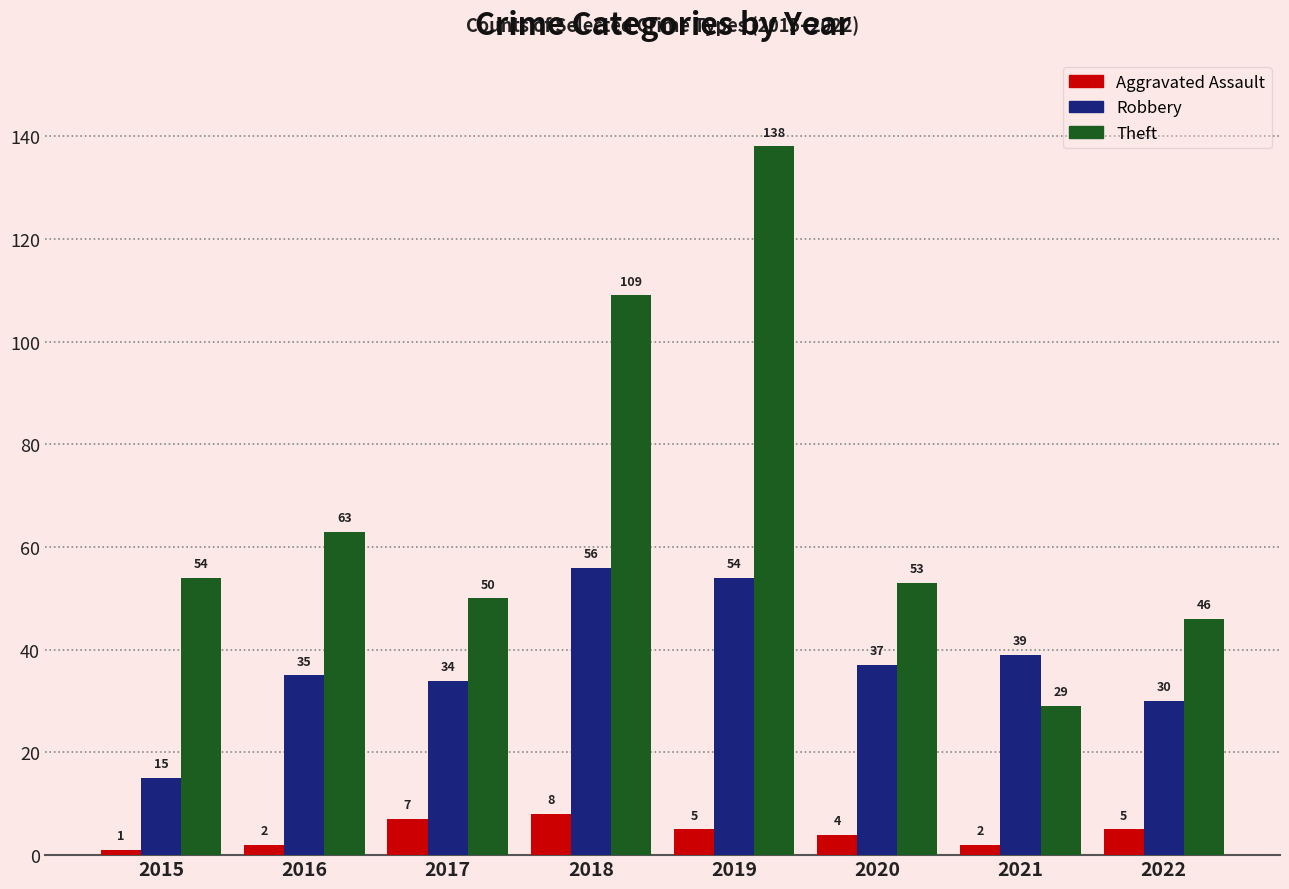

How many groups of bars are there?

8